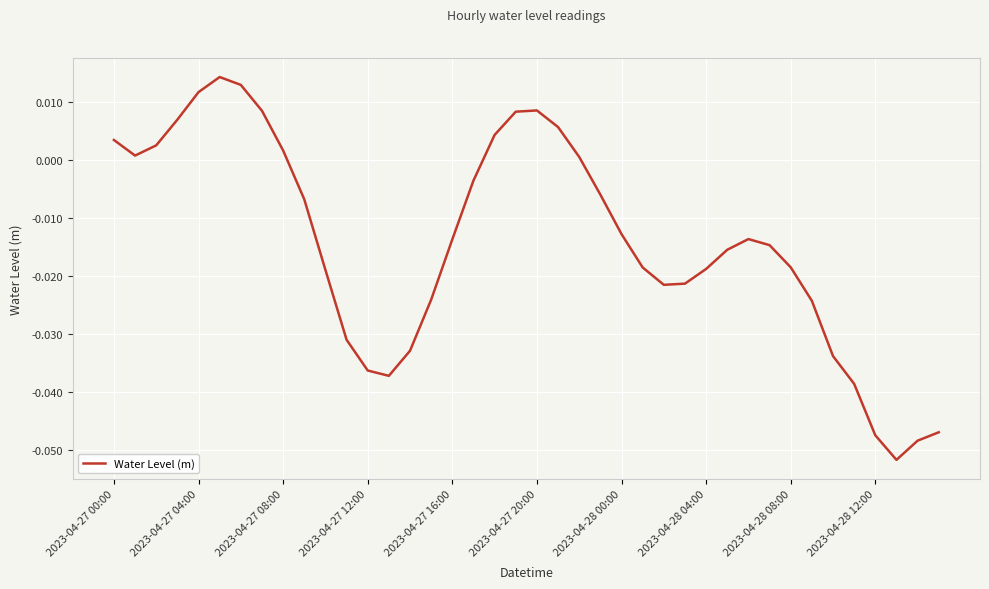

How many categories are shown in the chart?

40